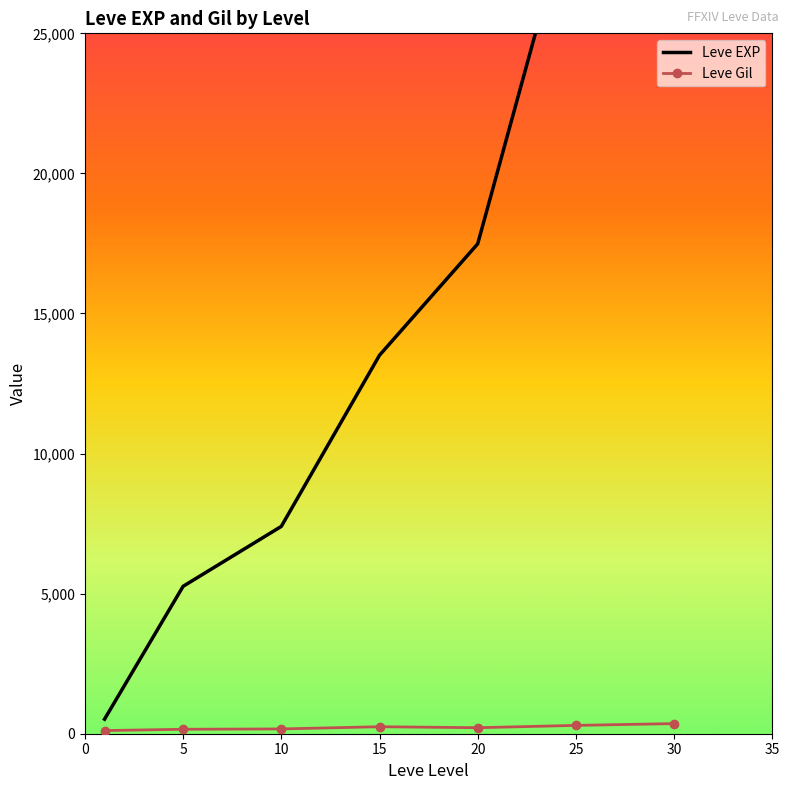

Is the value of Leve EXP at 25 greater than the value of Leve Gil at 20?

Yes